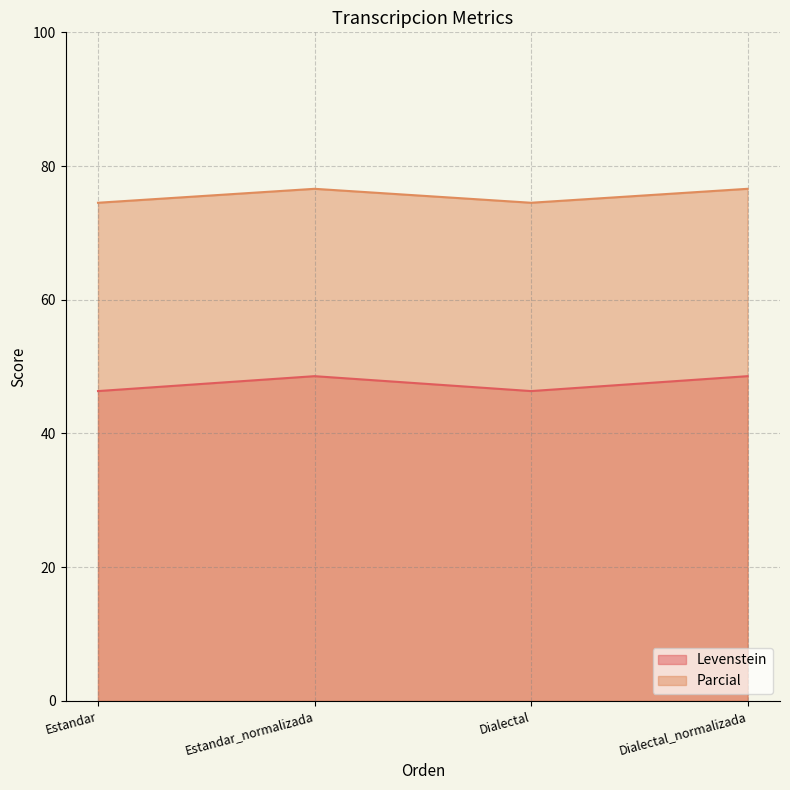

How many interior local valleys does the Parcial series have?

1